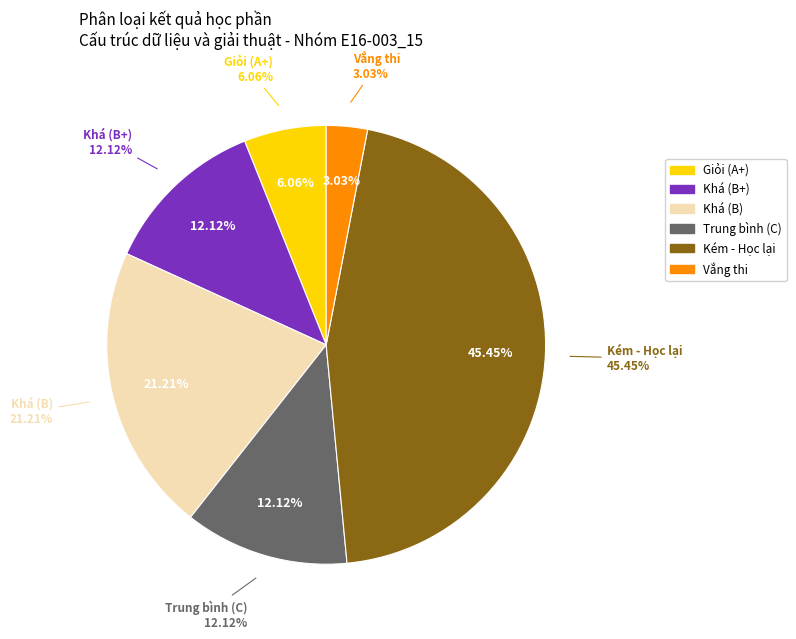

To the nearest percent, what percentage of the pie is Giỏi (A+)?

6%